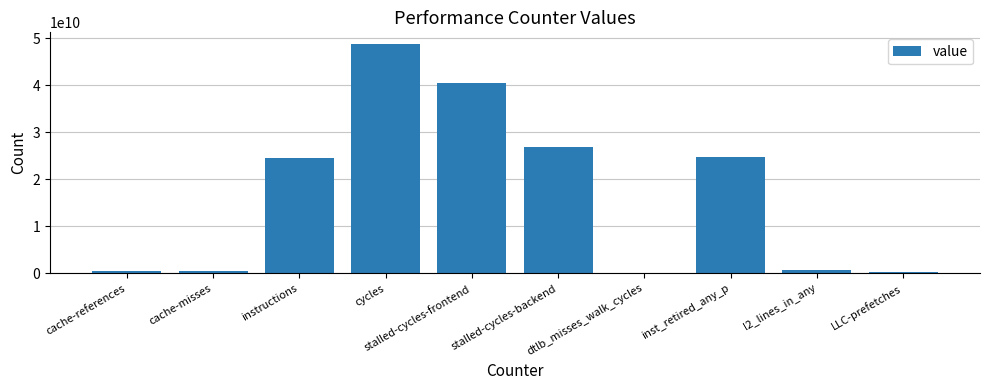

At which category does the chart reach its peak across all series?

cycles